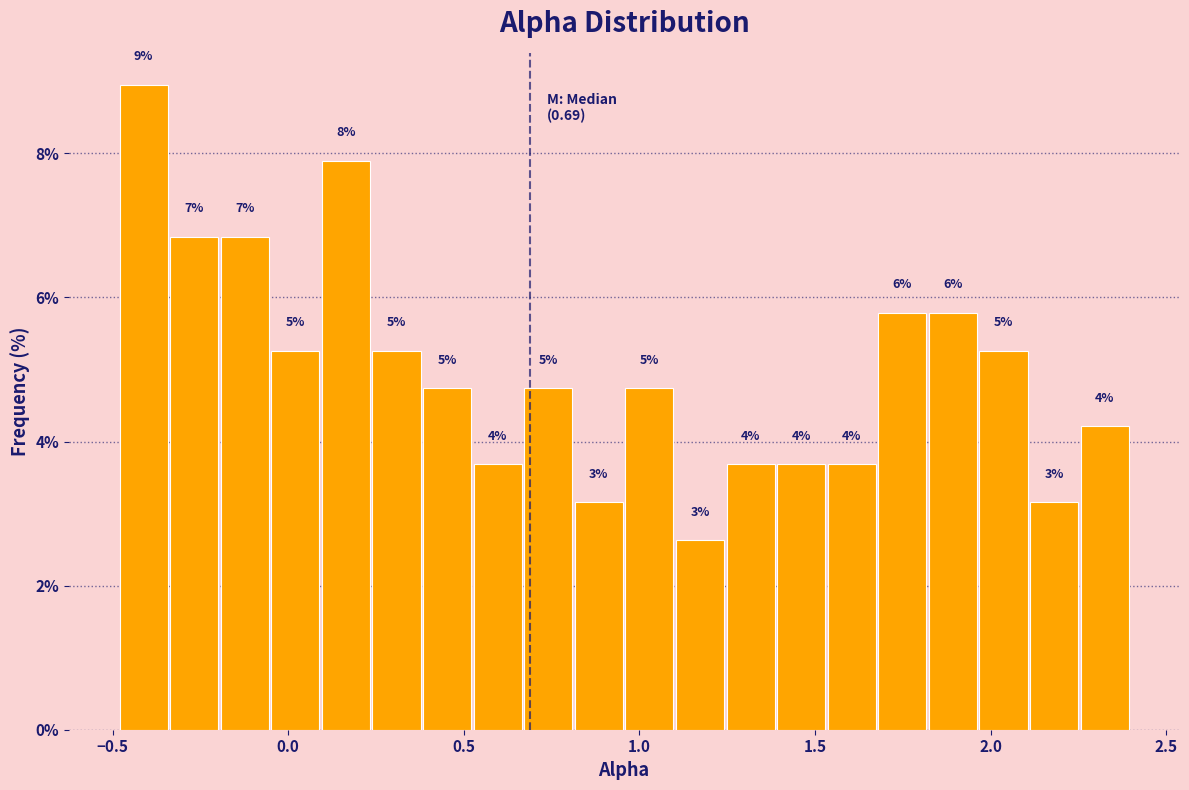

Read against the x-axis, roughly where is the centre of the tallest bar?

-0.40